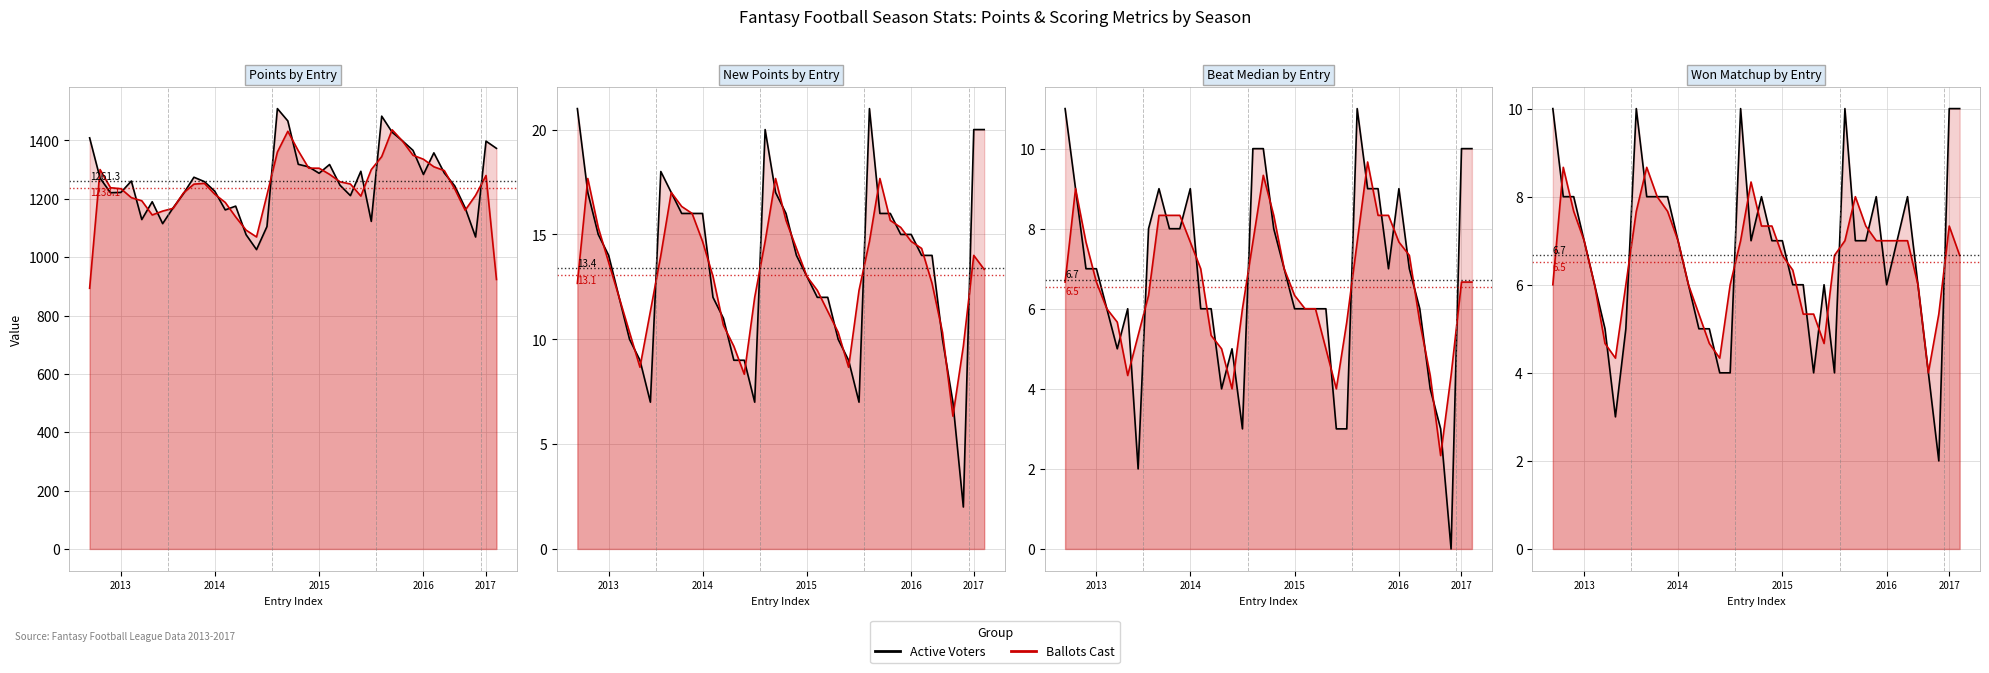

Reading left to right, list all the values displayed in this chart.

Active Voters: 10.0	8.0	8.0	7.0	6.0	5.0	3.0	5.0	10.0	8.0	8.0	8.0	7.0	6.0	5.0	5.0	4.0	4.0	10.0	7.0	8.0	7.0	7.0	6.0	6.0	4.0	6.0	4.0	10.0	7.0	7.0	8.0	6.0	7.0	8.0	6.0	4.0	2.0	10.0	10.0
Ballots Cast: 6.0	8.7	7.7	7.0	6.0	4.7	4.3	6.0	7.7	8.7	8.0	7.7	7.0	6.0	5.3	4.7	4.3	6.0	7.0	8.3	7.3	7.3	6.7	6.3	5.3	5.3	4.7	6.7	7.0	8.0	7.3	7.0	7.0	7.0	7.0	6.0	4.0	5.3	7.3	6.7